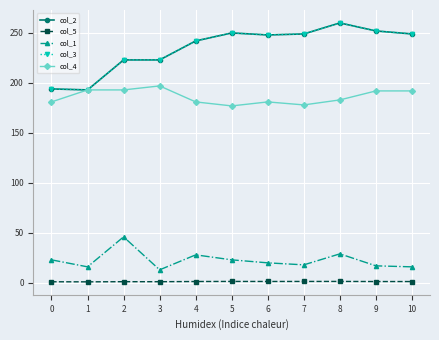

Does the chart have visible grid lines?

Yes